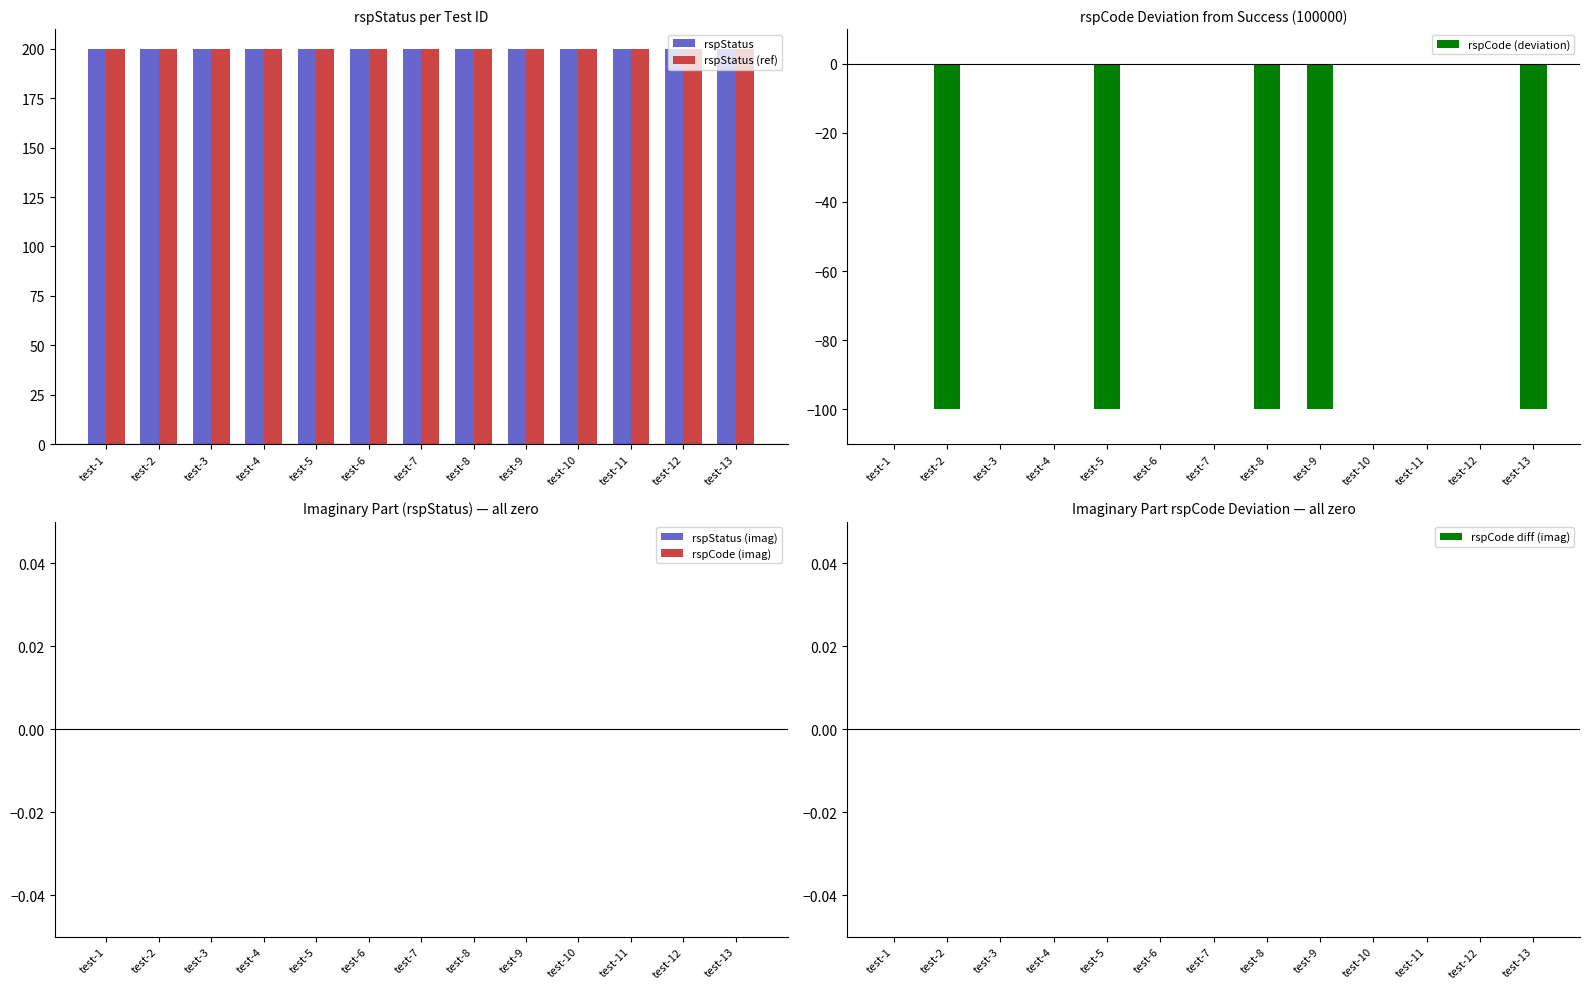

What is the sum of all rspStatus (ref) values?

2600